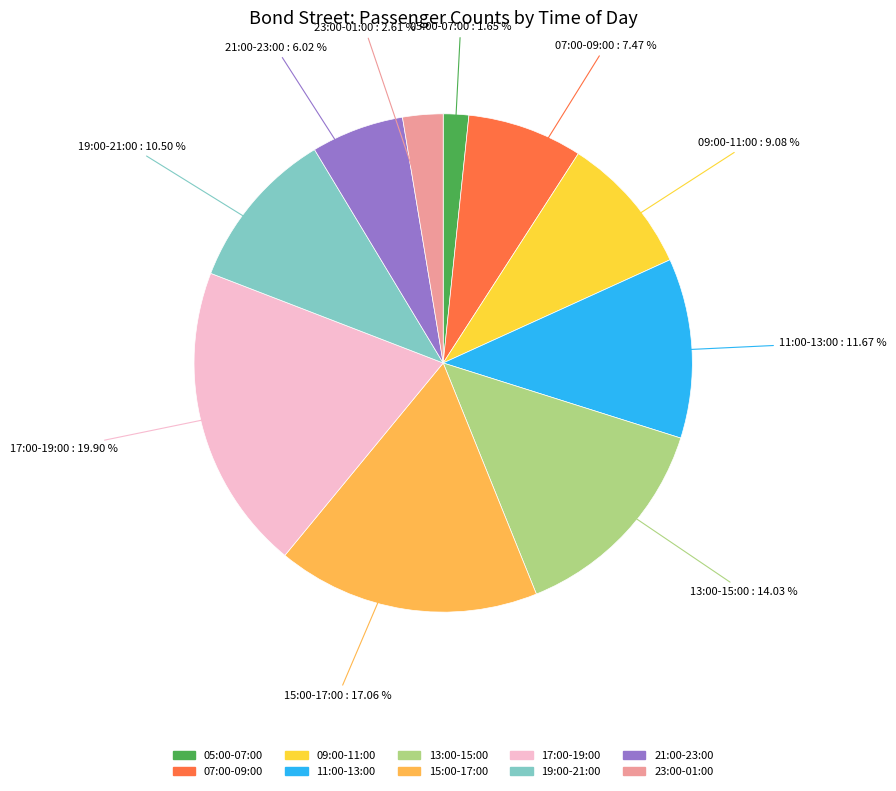

Is there any slice that represents more than half of the pie?

No